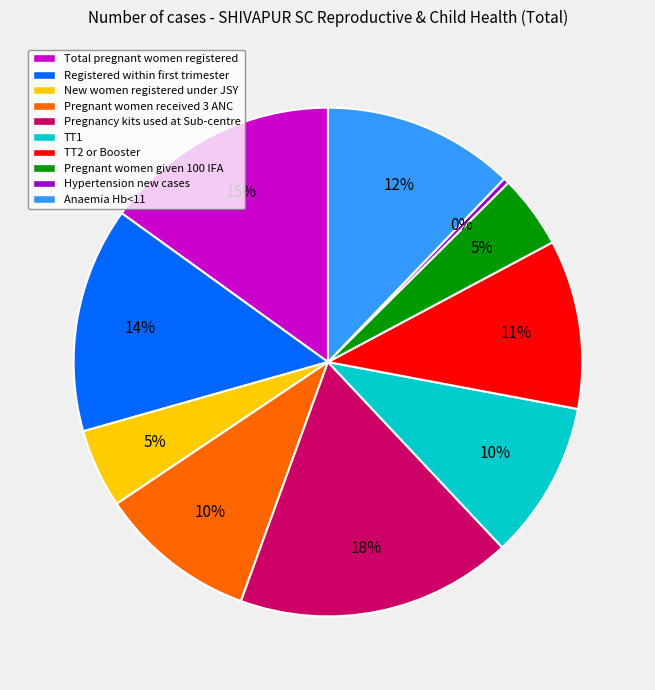

Does any single category account for the majority?

No